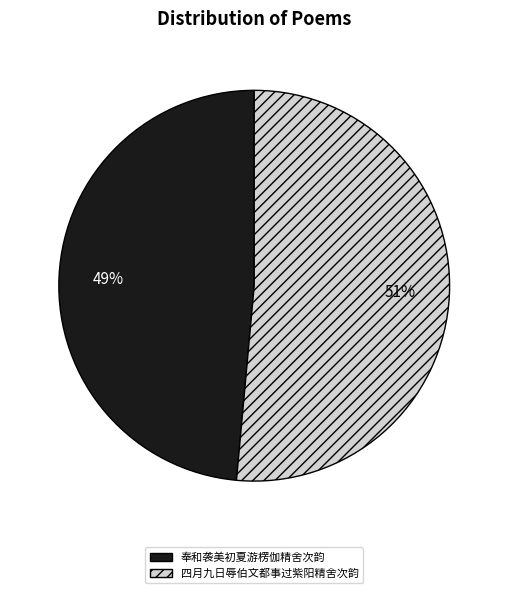

Do 四月九日辱伯文都事过紫阳精舍次韵 and 奉和袭美初夏游楞伽精舍次韵 together represent more than half of the pie?

Yes